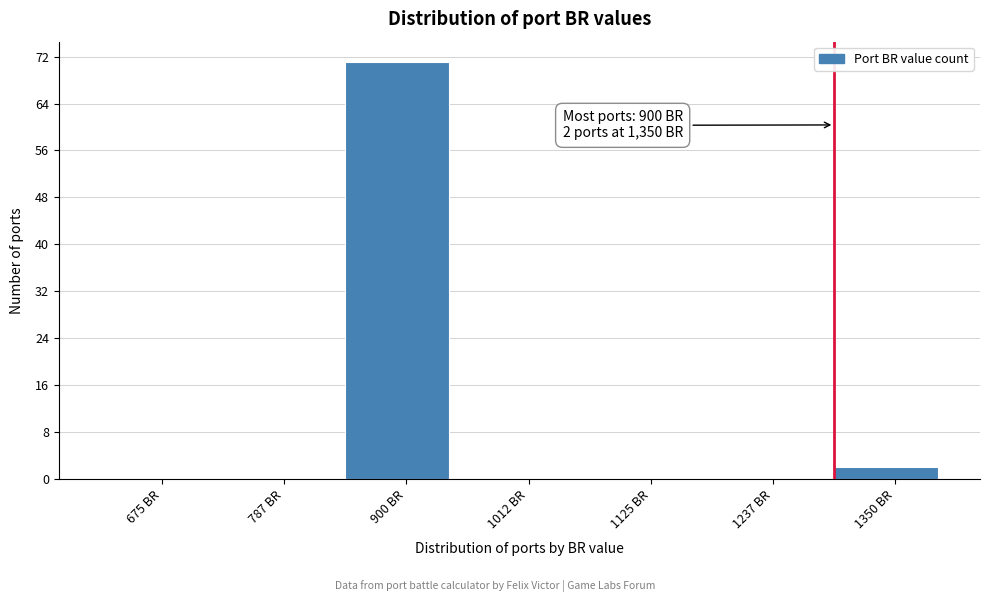

Reading left to right, what are all the values shown in this chart?

675 BR=0	787 BR=0	900 BR=71	1012 BR=0	1125 BR=0	1237 BR=0	1350 BR=2